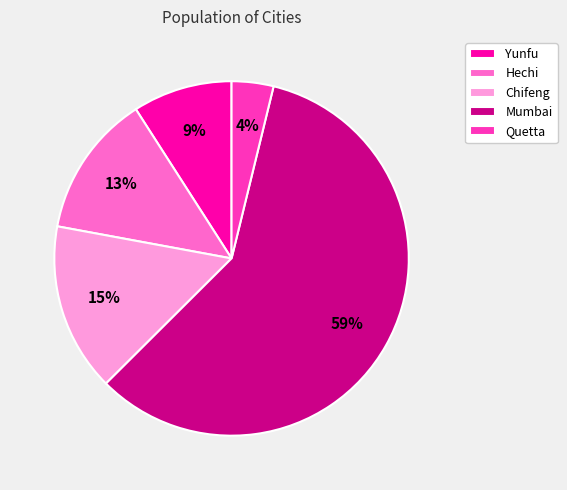

Combined, do Mumbai and Chifeng account for over 50%?

Yes